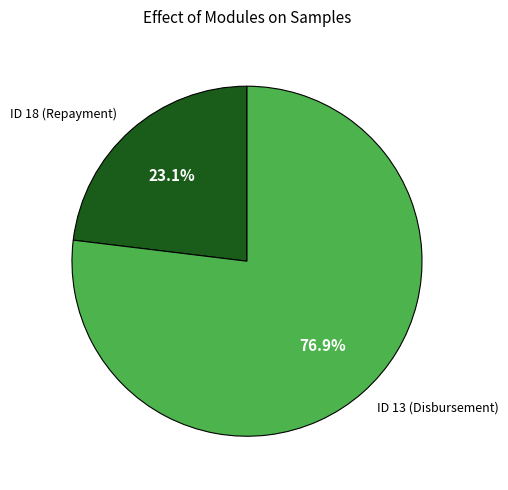

What is the total percentage of ID 13 (Disbursement) and ID 18 (Repayment)?

100.0%